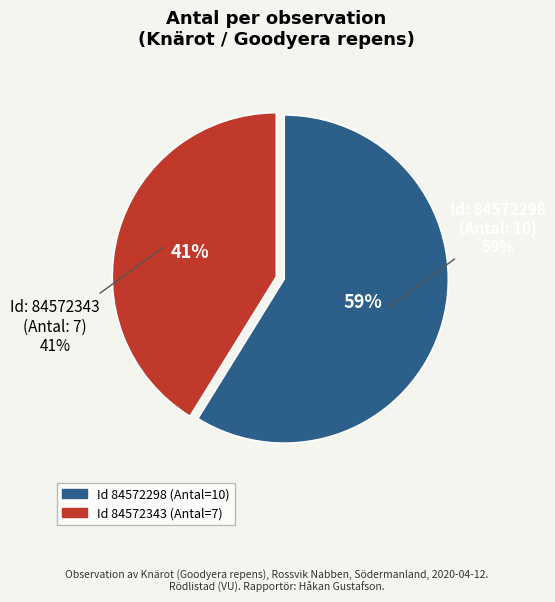

What percentage is the 84572298 slice, to the nearest percent?

59%